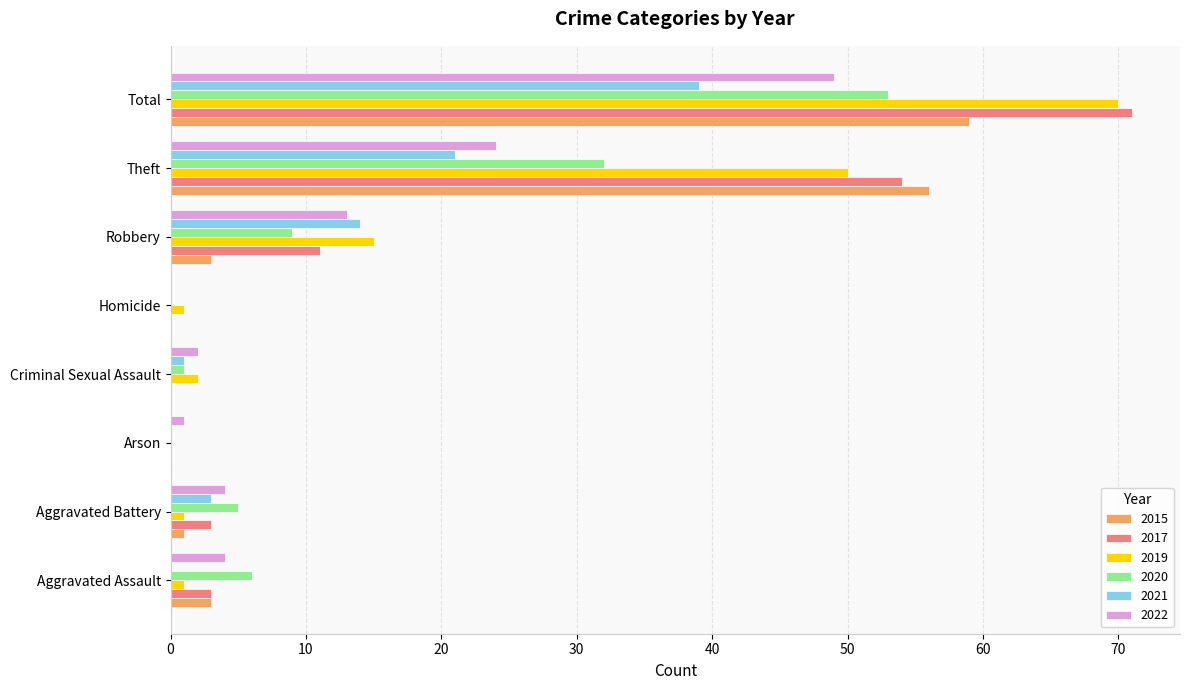

Which label corresponds to the largest value in the chart?

Total